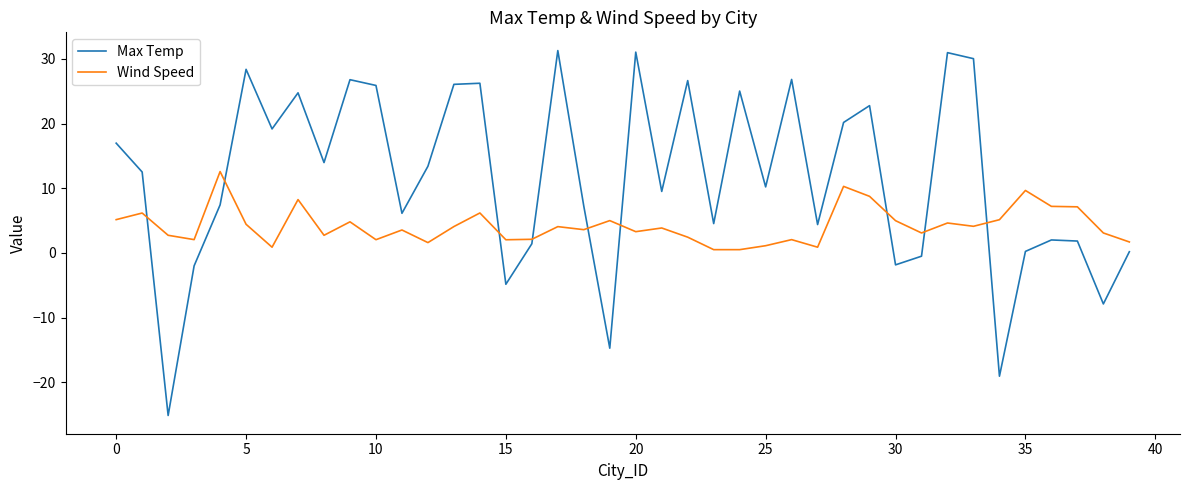

Which series ends up on top after the final intersection of Max Temp and Wind Speed?

Wind Speed